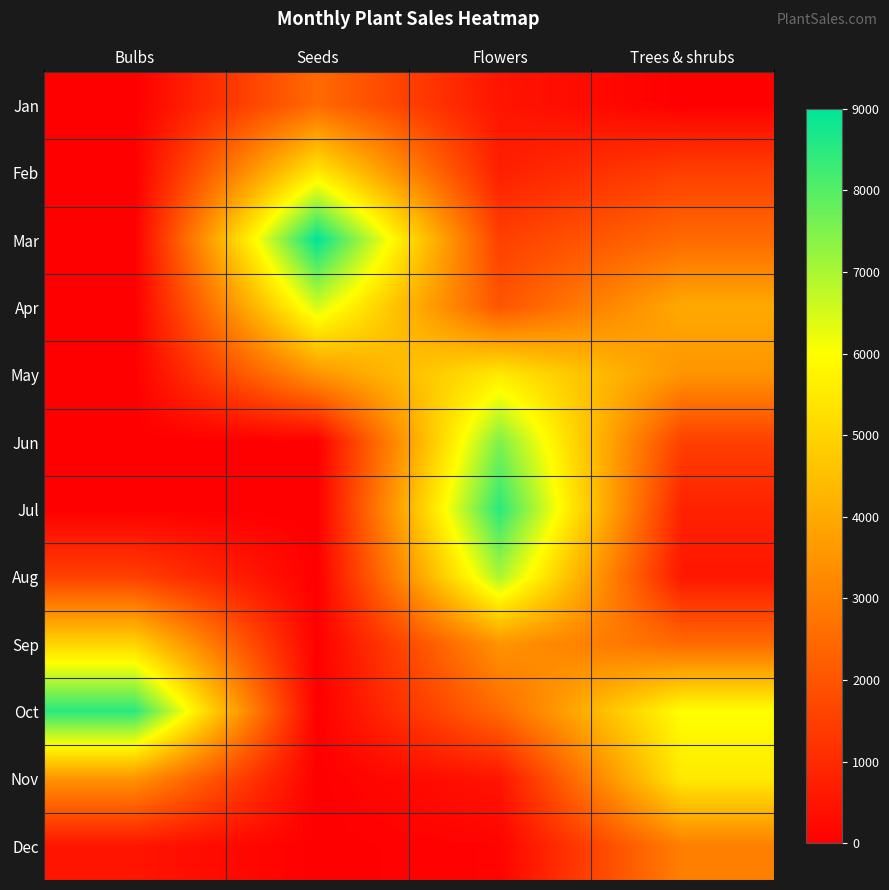

What is the spread (max minus min) of values at Seeds?

9000